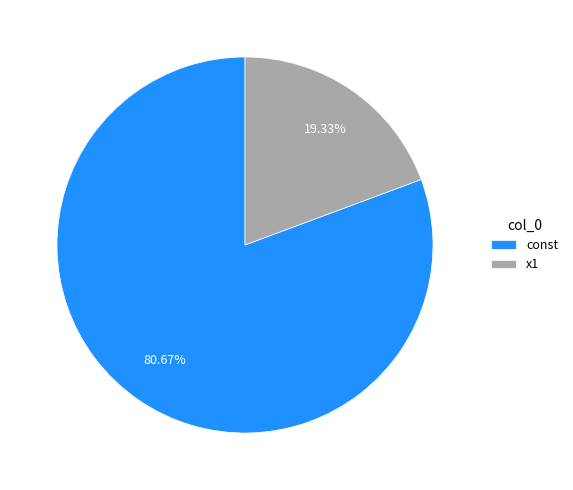

To the nearest percent, what is the combined percentage of x1 and const?

100%